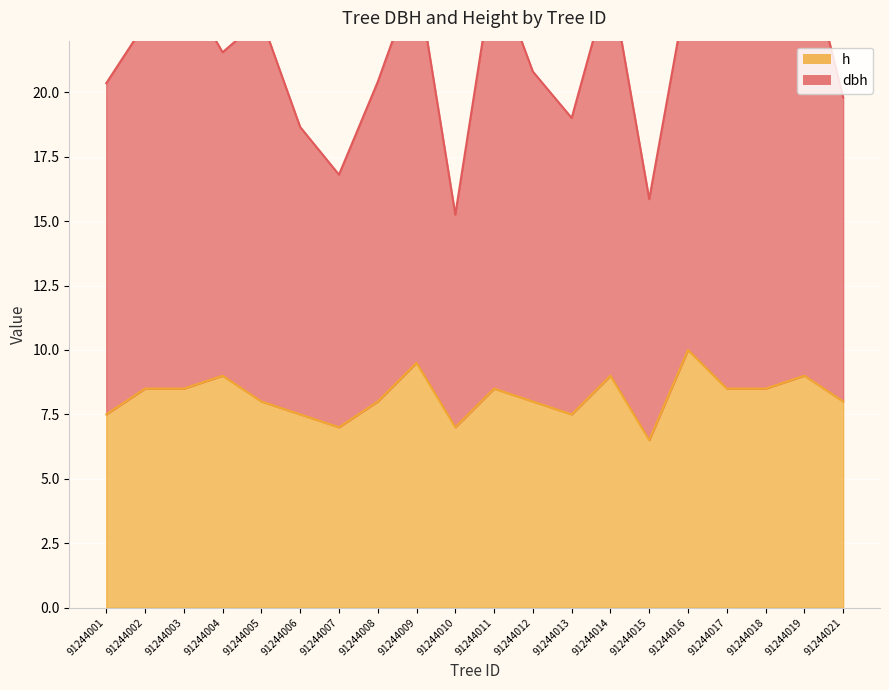

What is the average value of the h series?

8.2